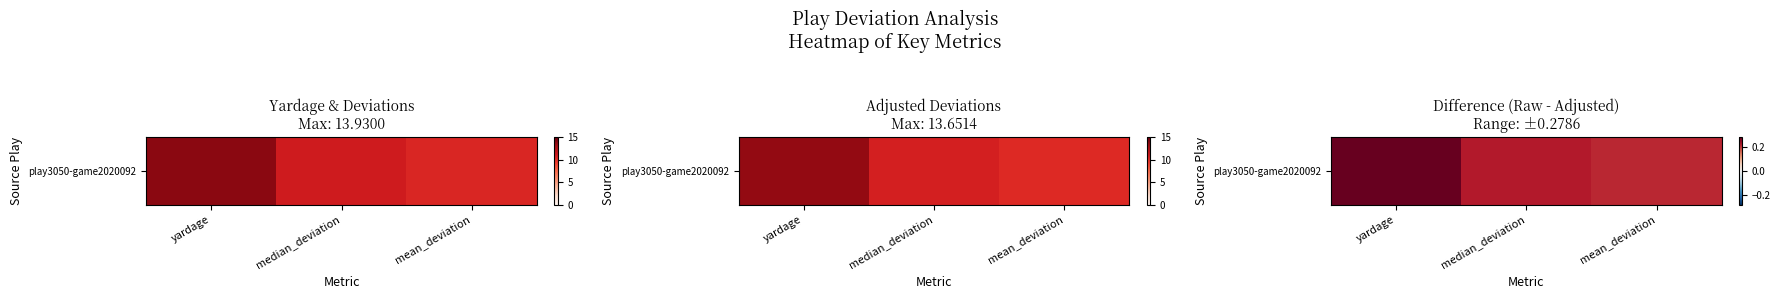

Where is the data nearest to the value 0?

mean_deviation